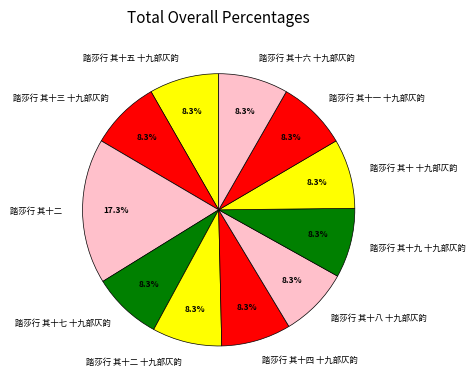

How much of the chart is everything except 踏莎行 其十九 十九部仄韵?

91.7%